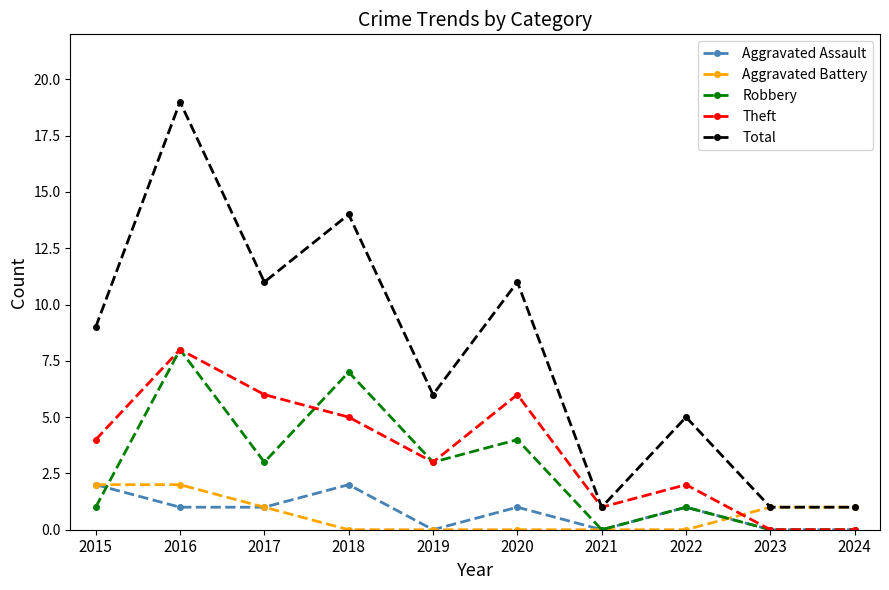

What is the sum of the Aggravated Battery values at 2021 and 2017?

1